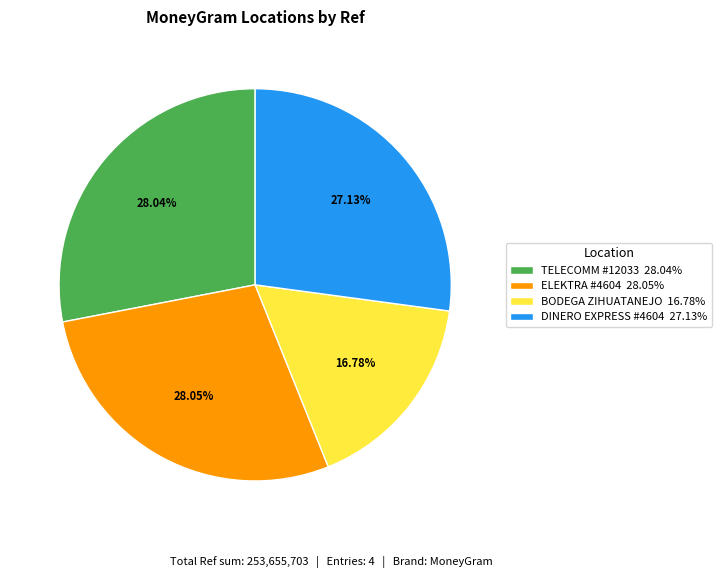

Which category has the smallest portion of the pie?

BODEGA ZIHUATANEJO 16.78%